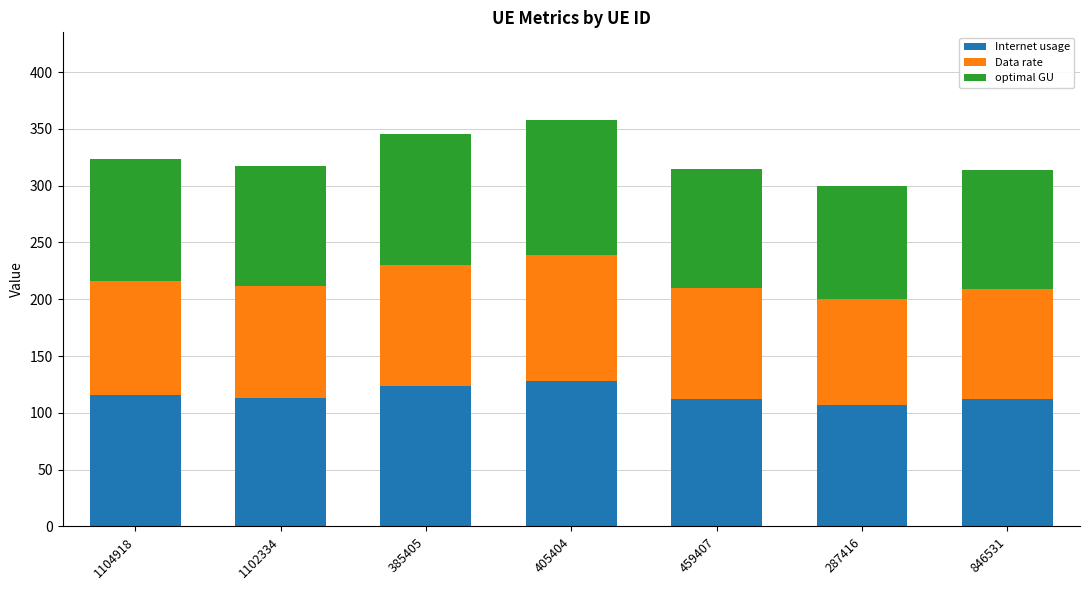

What is the sum of all Internet usage values?

811.0